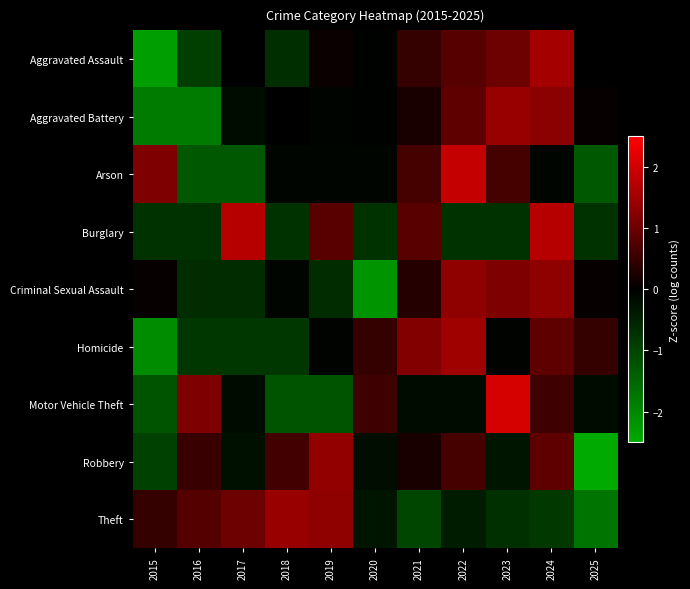

How many series are shown in this chart?

9